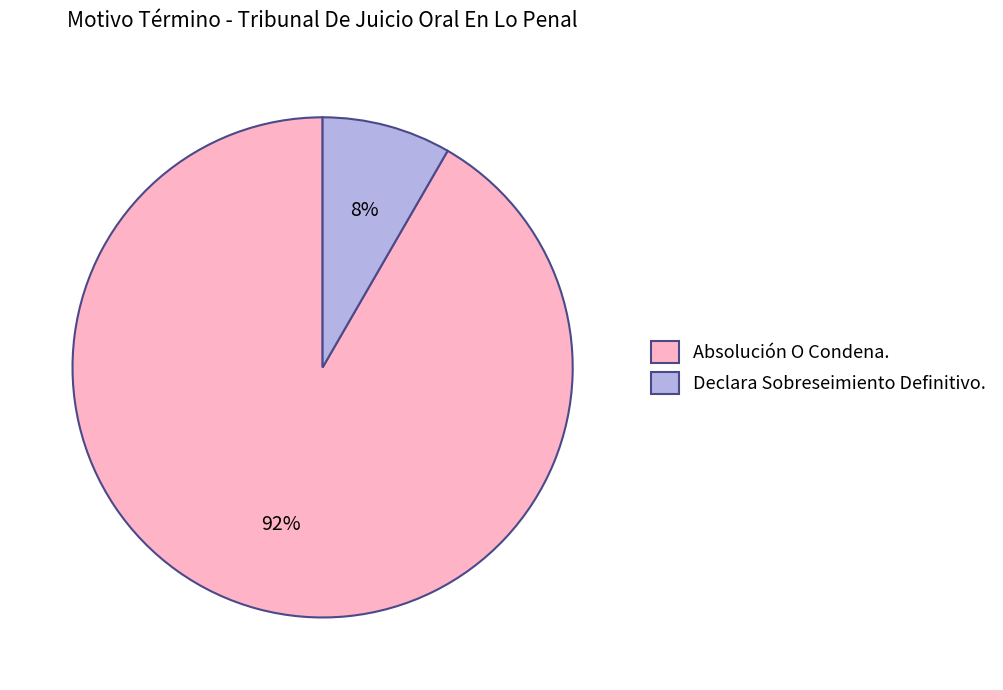

True or false: Declara Sobreseimiento Definitivo. accounts for 21% of the total.

False